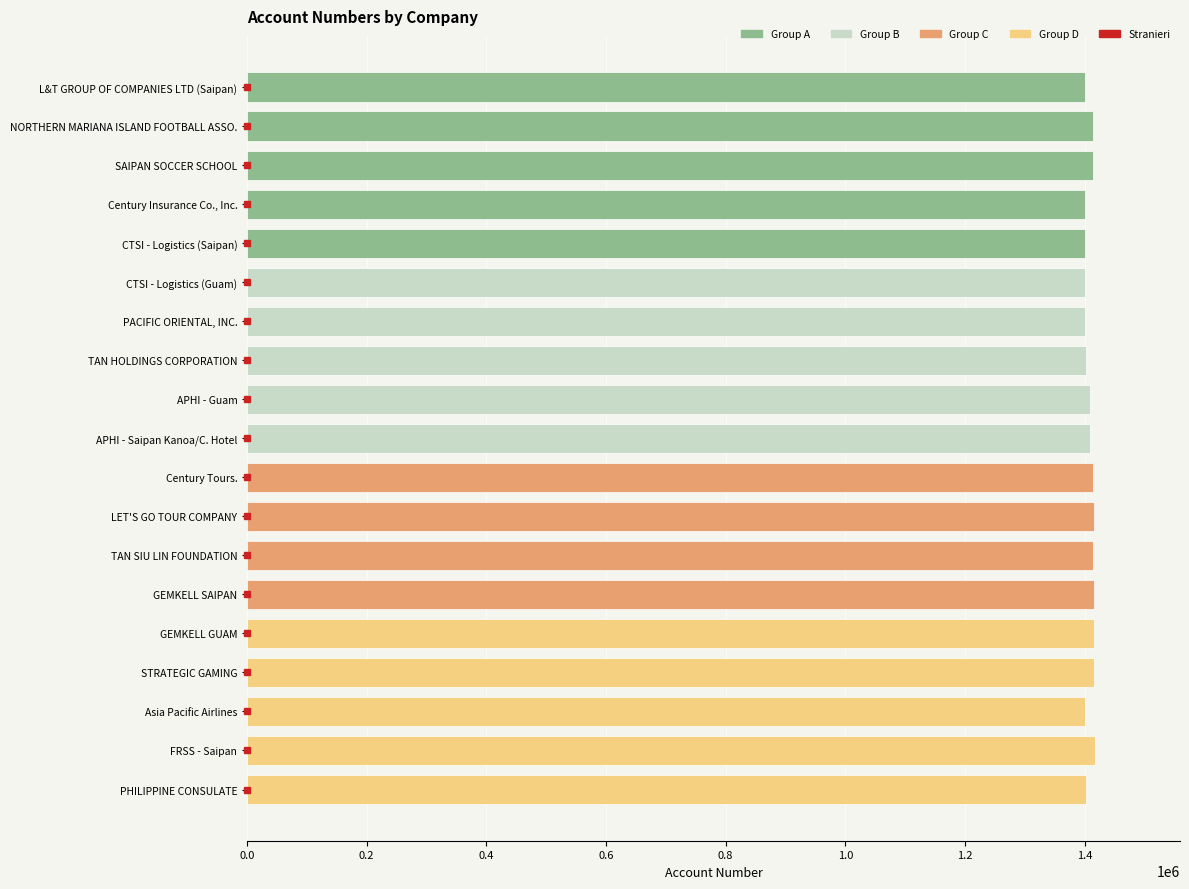

What is the average value?

1408715